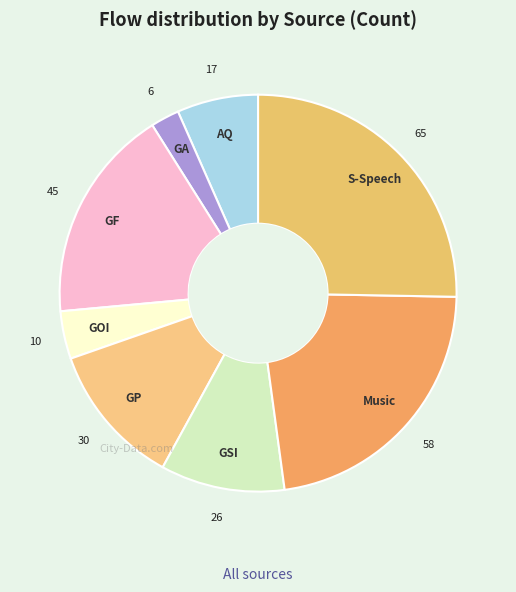

How many segments does this pie chart have?

8